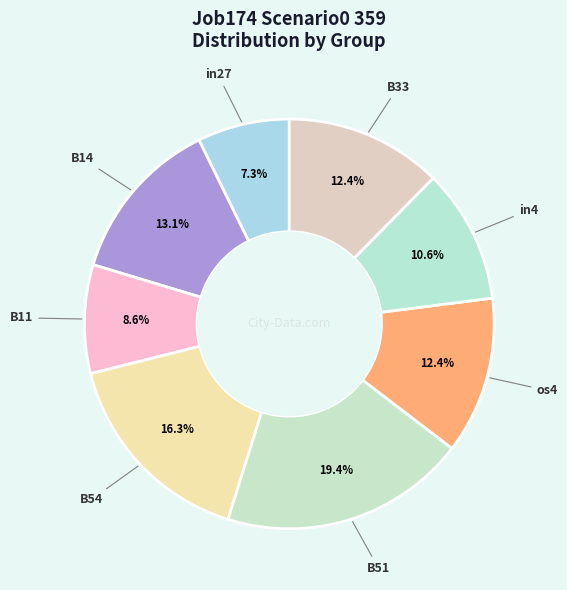

Count the number of slices in the pie.

8